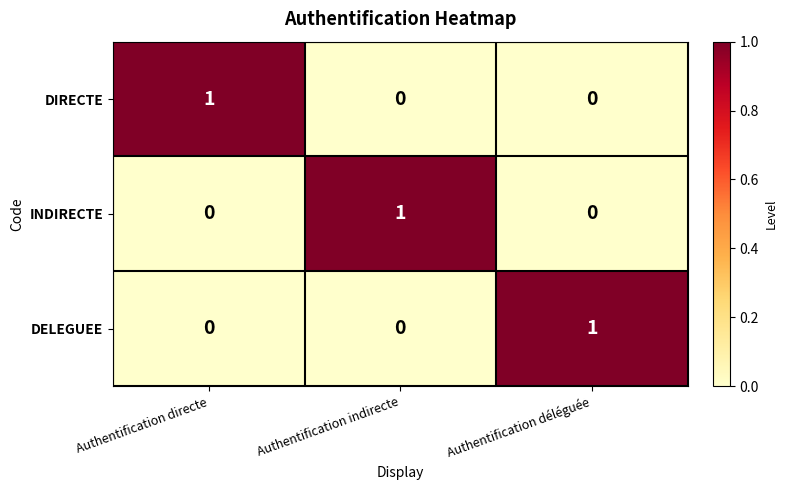

Count the DIRECTE values in the range 0 to 1.

3